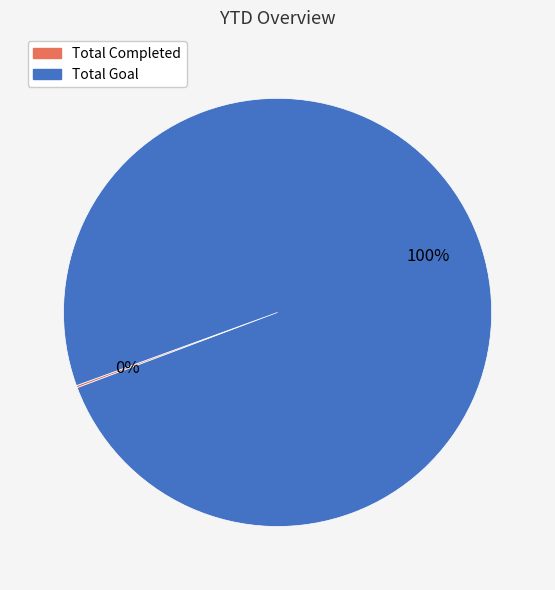

To the nearest percent, what is the difference between the largest and smallest slice percentages?

100%